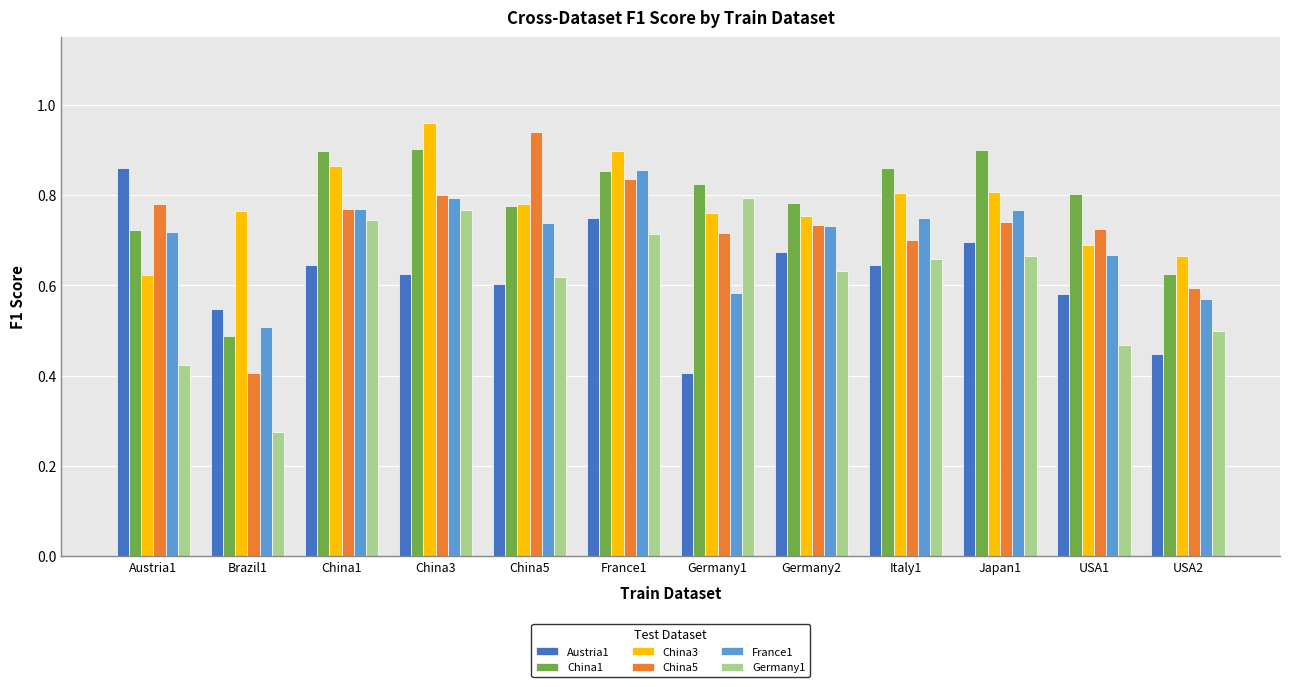

Where is China3 nearest to the value 0?

Austria1